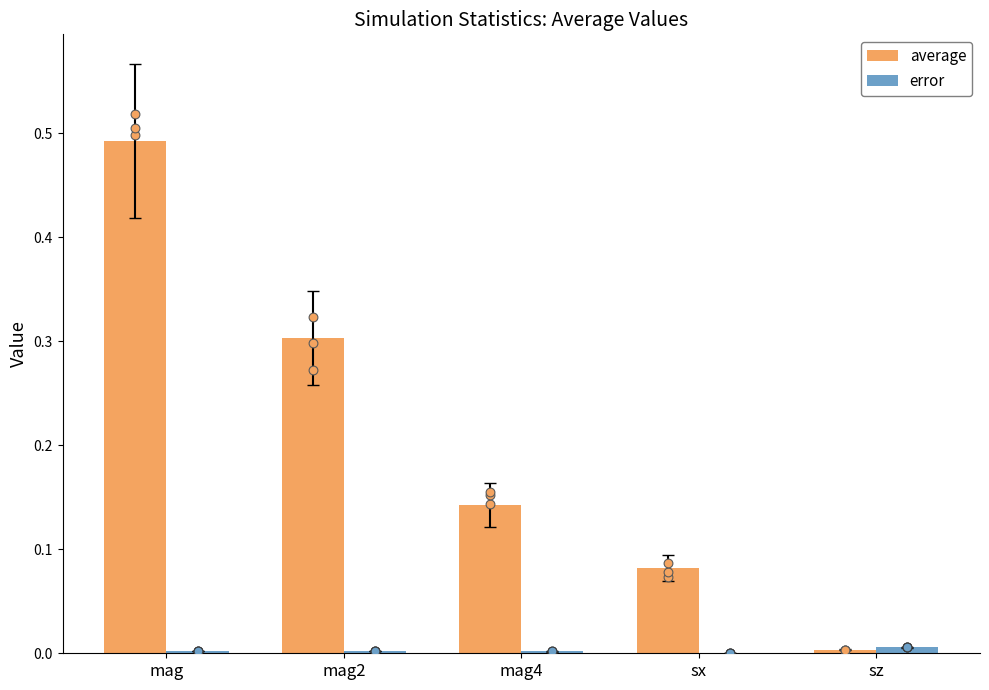

Is the value of error at sz greater than the value of average at mag4?

No